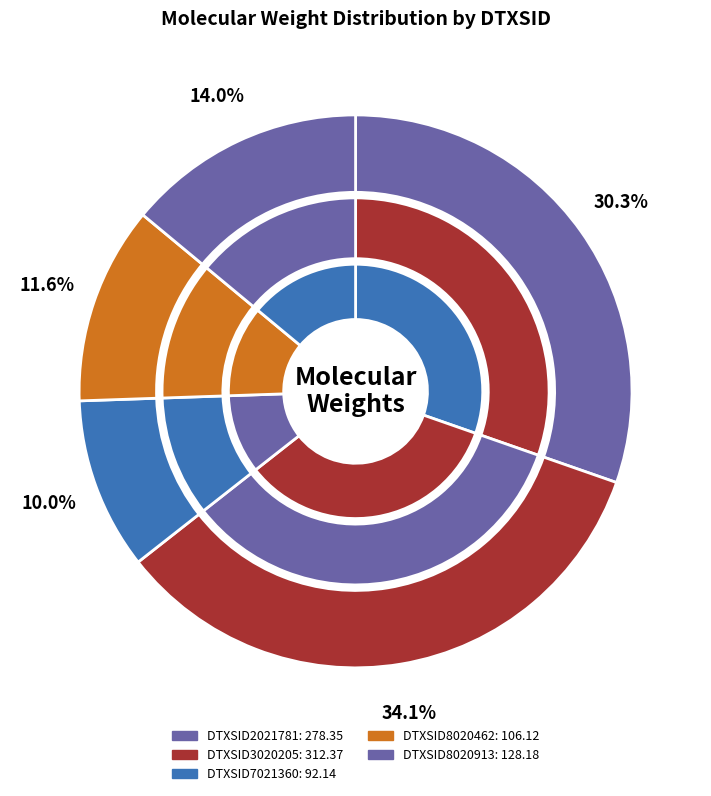

How many slices are in this pie chart?

5